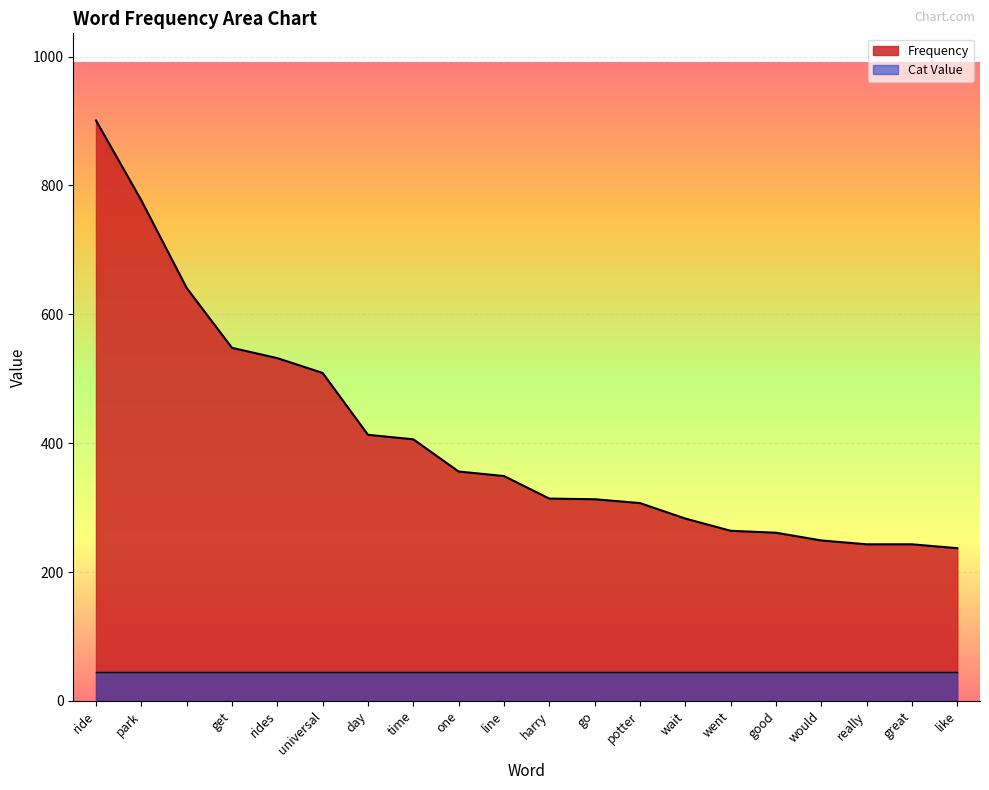

True or false: there are more than 2 points higher than both neighbors.

False